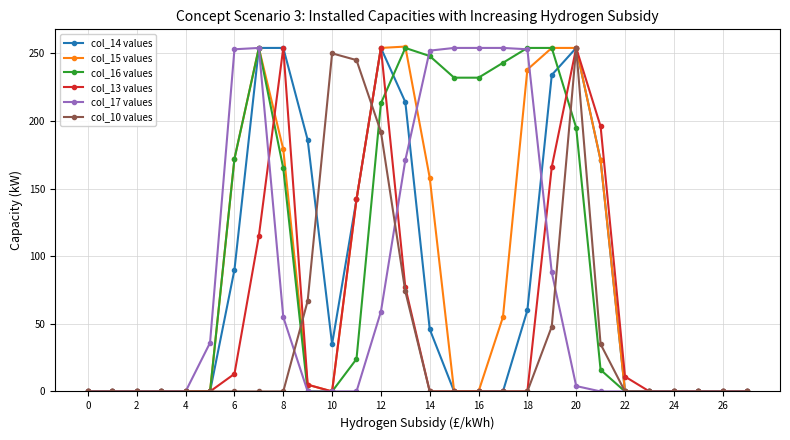

True or false: col_16 values has more than 0 points higher than both neighbors.

True